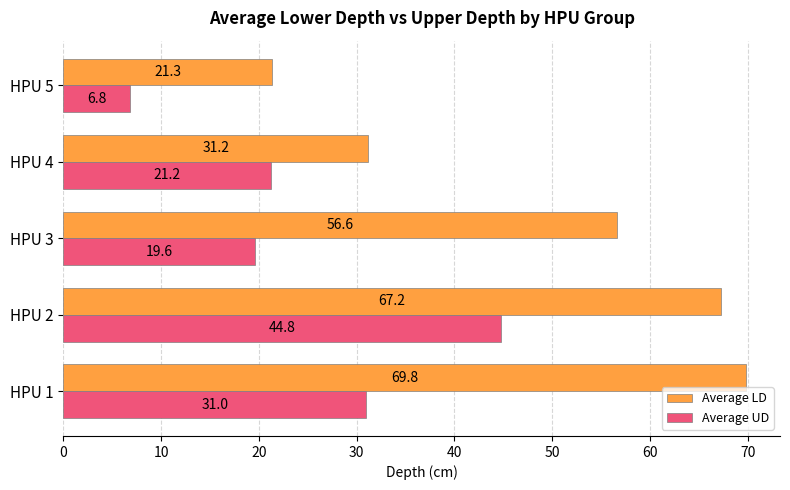

Is it true that Average UD equals 52.7 at HPU 1?

False